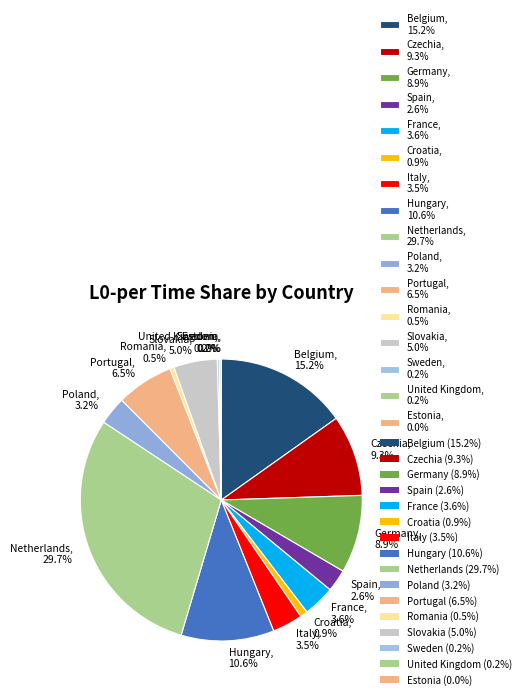

What is the total percentage of Romania and Czechia?

9.8%